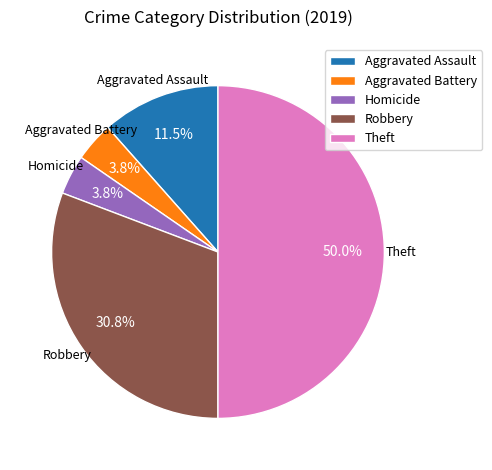

How many slices are in this pie chart?

5